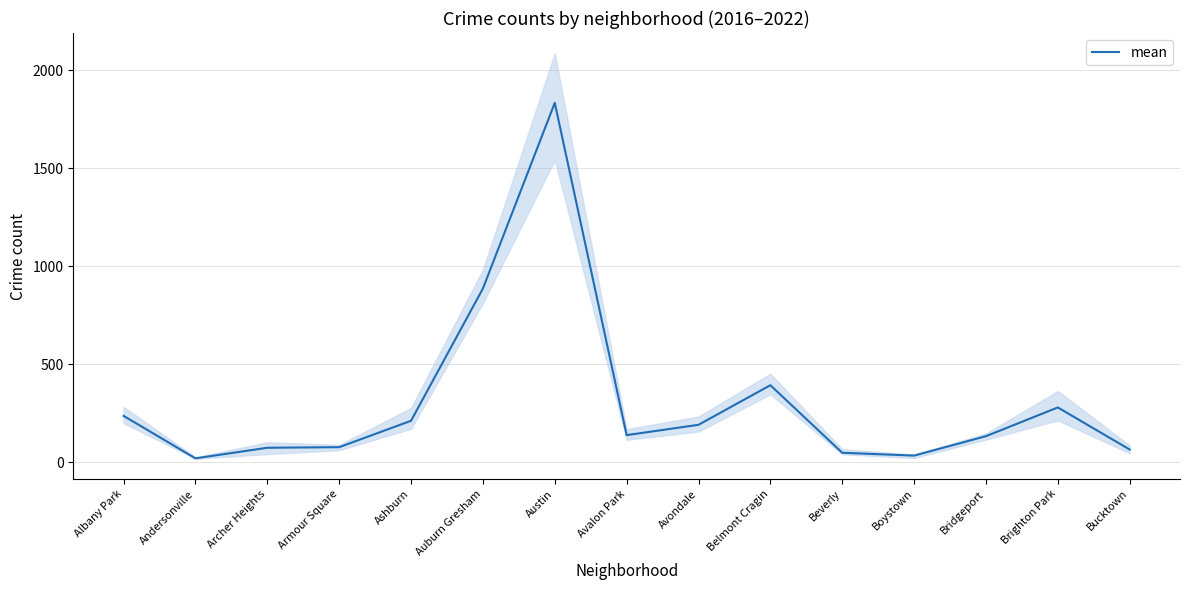

Count the number of categories in the chart.

15